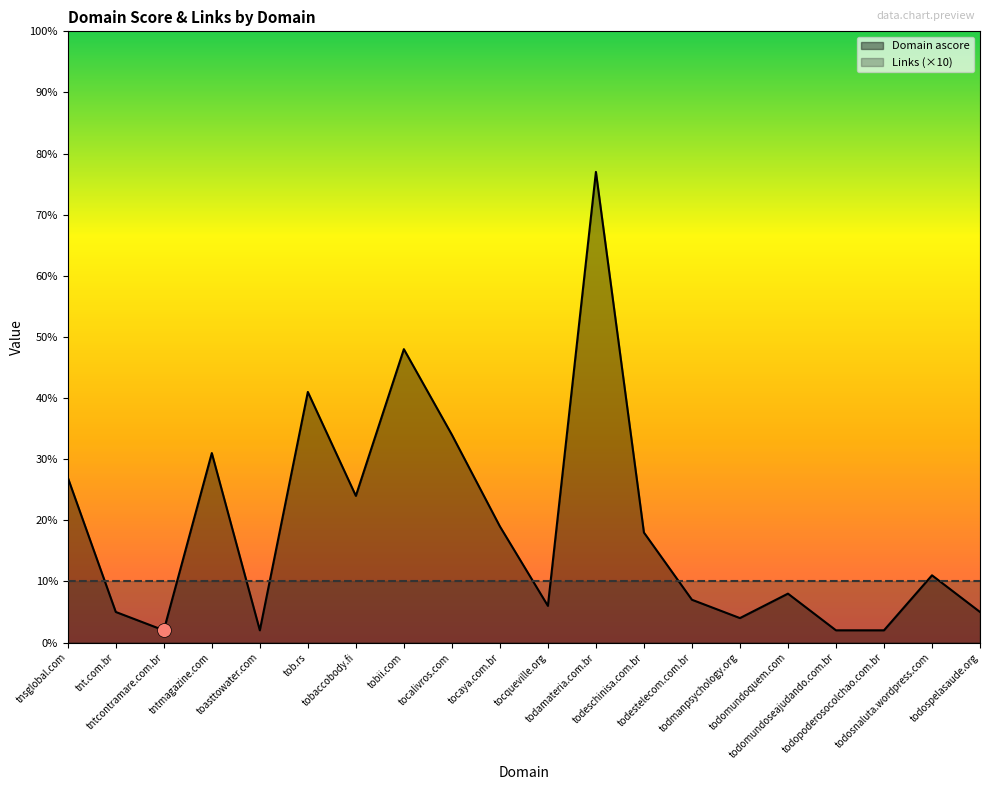

Does the chart have visible grid lines?

No